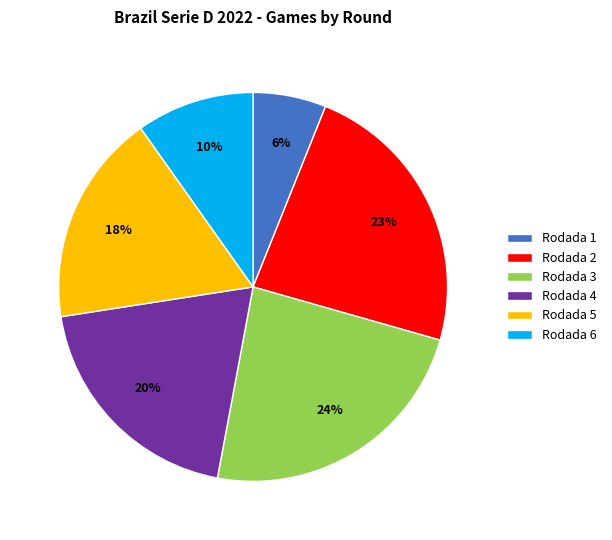

The Rodada 1 slice represents 43% of the pie. True or false?

False